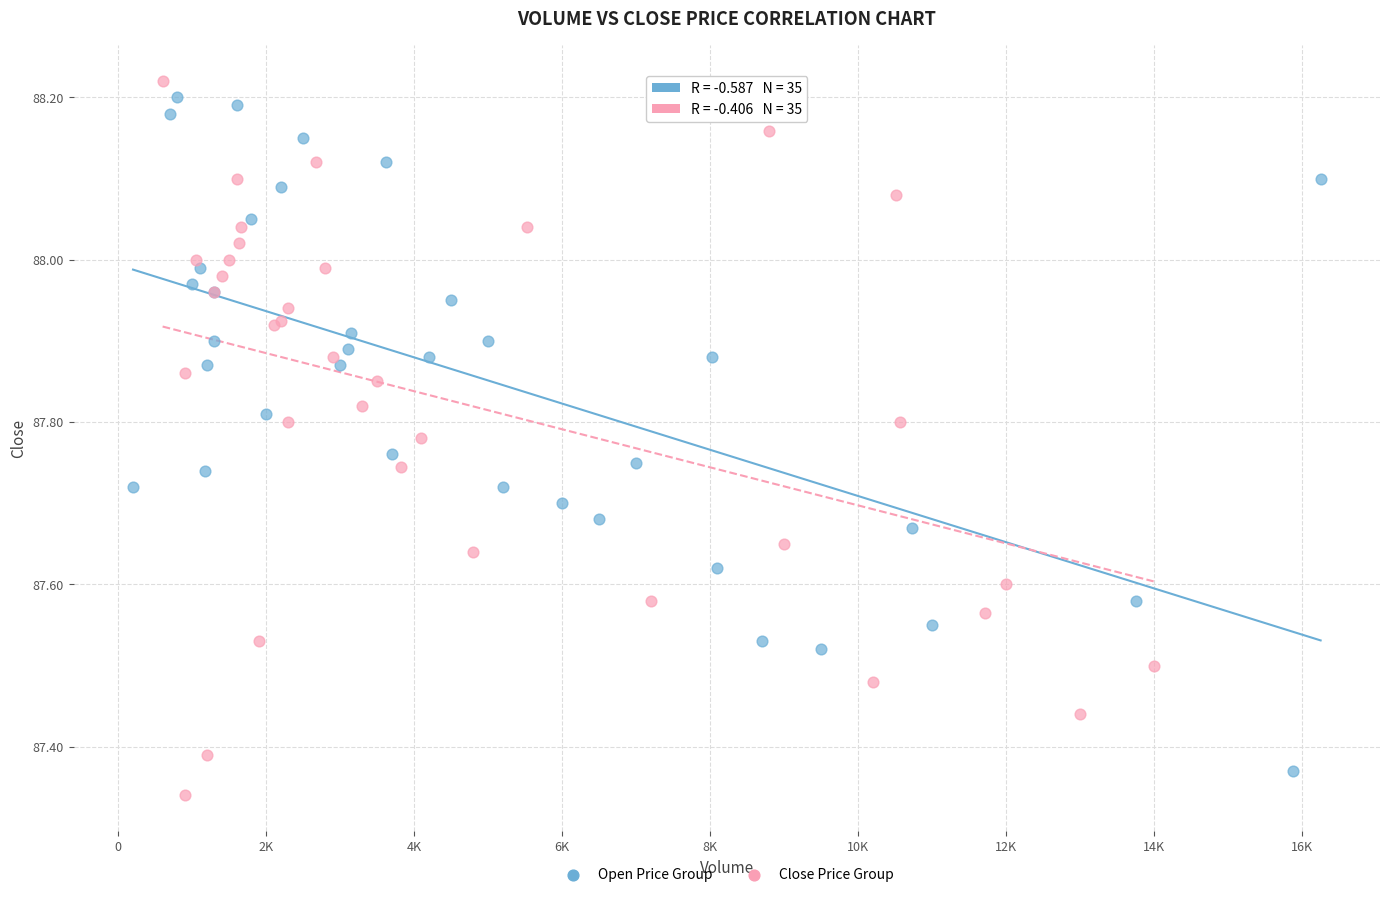

What are all the series names shown in the legend?

Open Price Group, Close Price Group